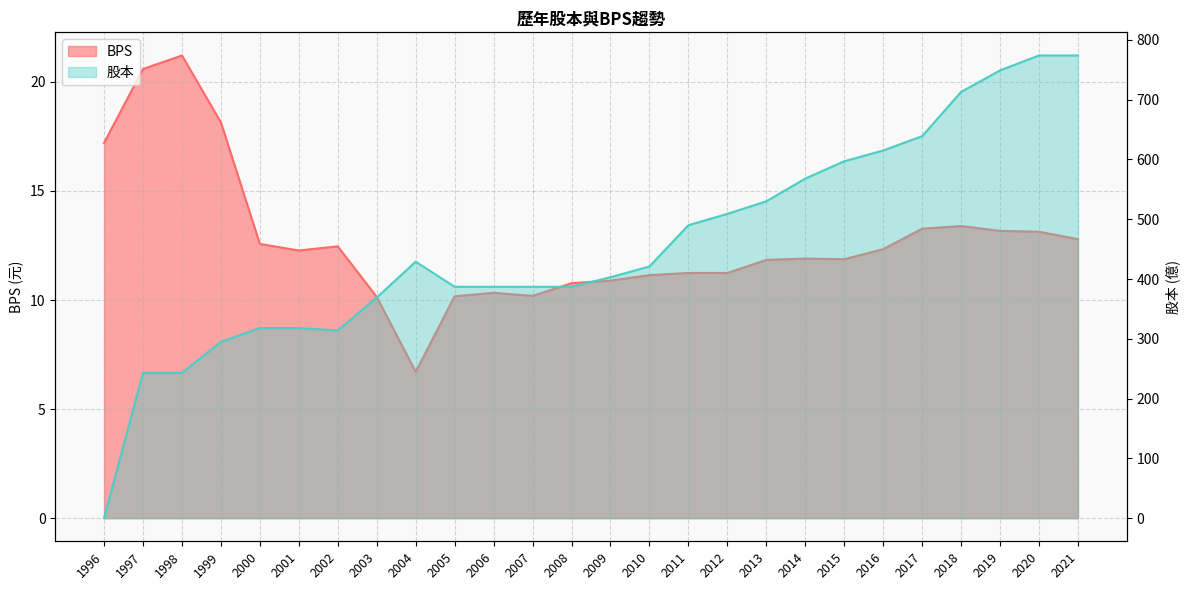

Which category has the highest value in the 股本 series?

2020